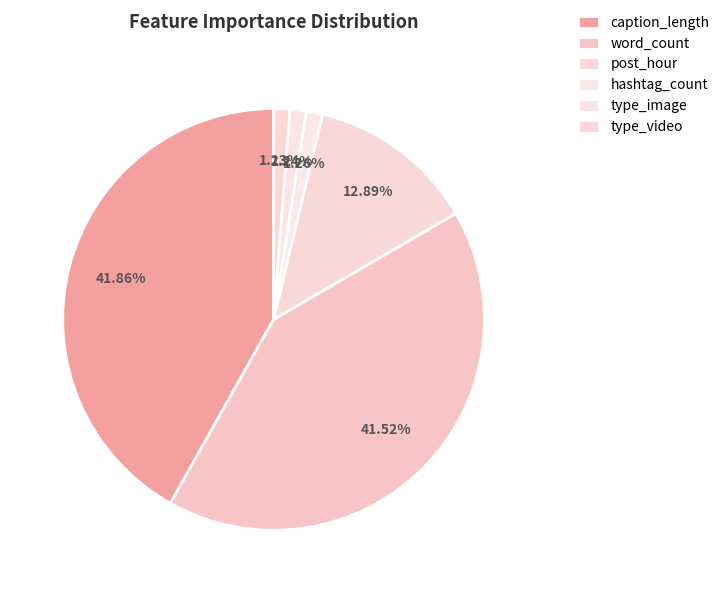

Is there a majority slice in this chart?

No